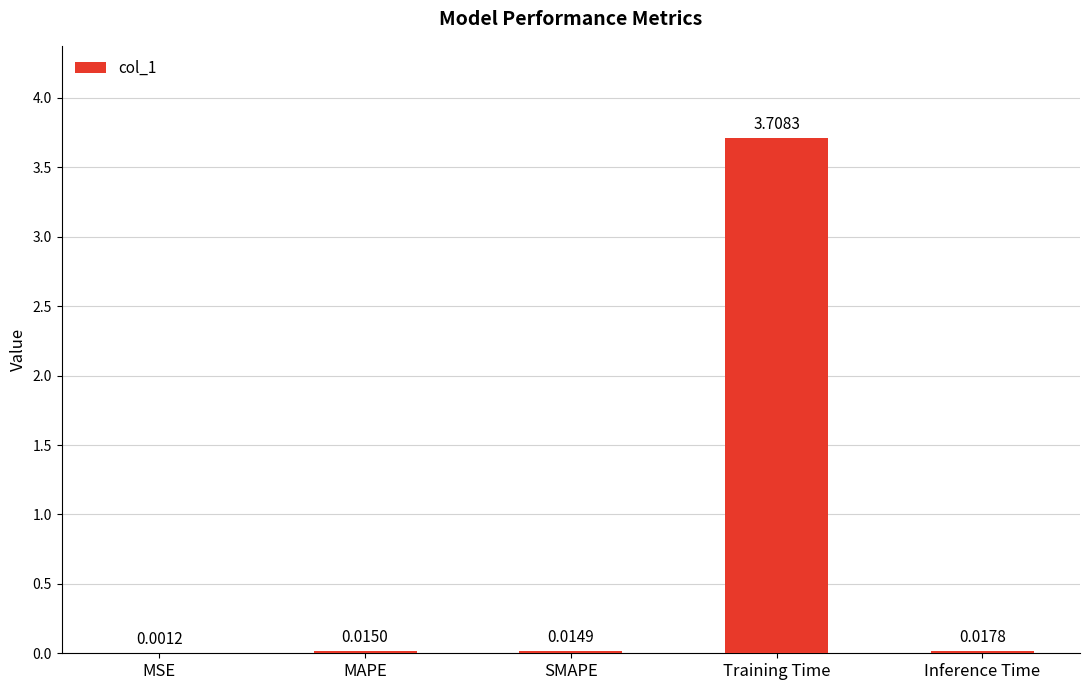

Are the bars horizontal?

No